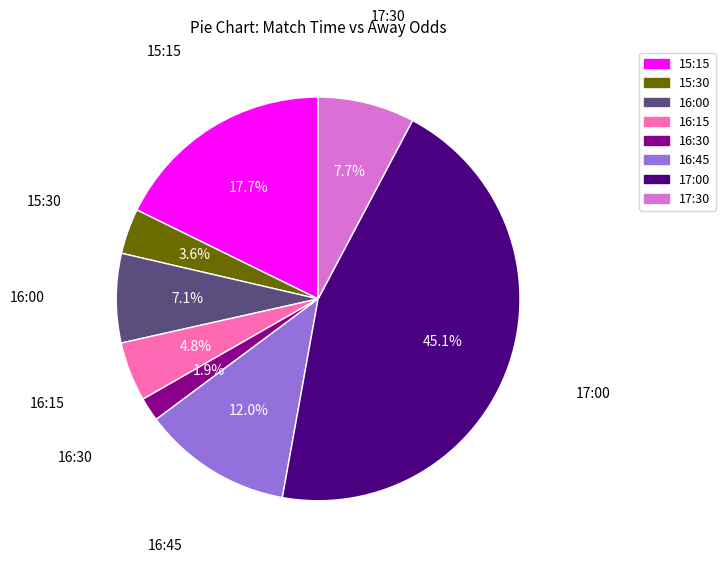

What percentage is NOT represented by 17:00?

54.9%